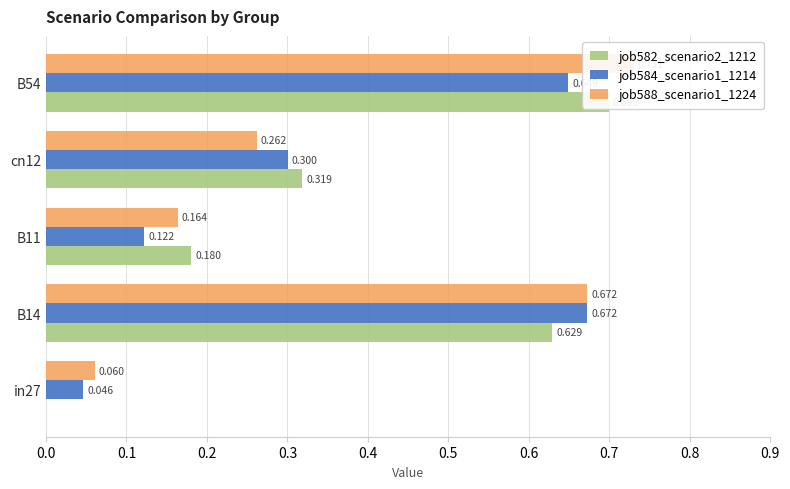

Which series has the widest spread of values?

job582_scenario2_1212